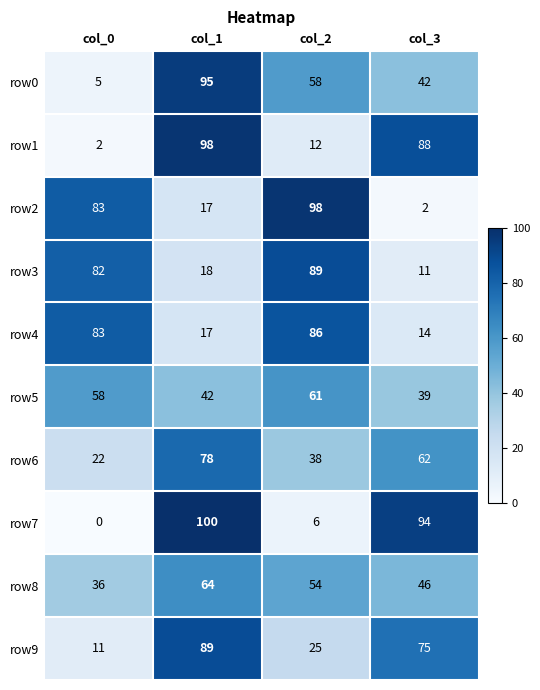

Rank the series at col_2 from highest to lowest value.

row2, row3, row4, row5, row0, row8, row6, row9, row1, row7